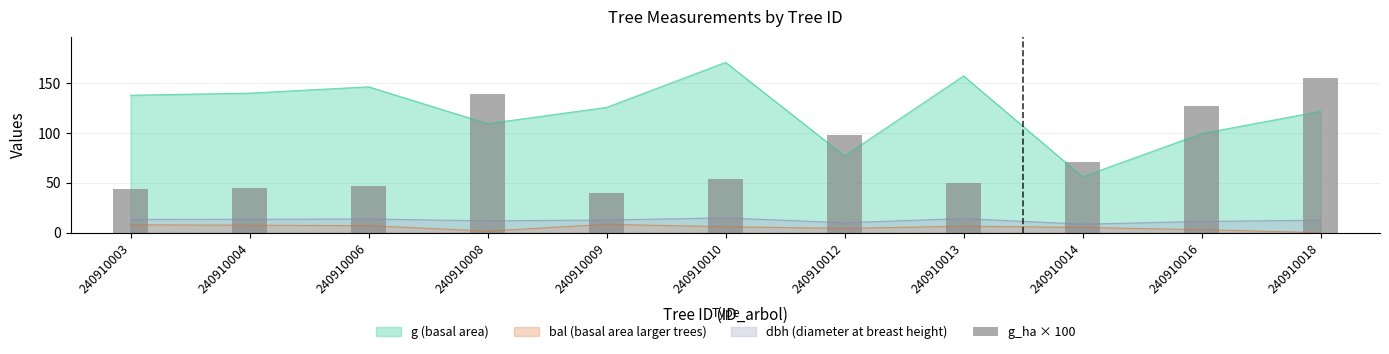

True or false: g (basal area) has a value of 137.9 at 240910003.

True